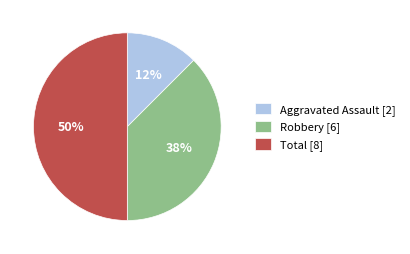

Rank the categories by value from lowest to highest.

Aggravated Assault, Robbery, Total